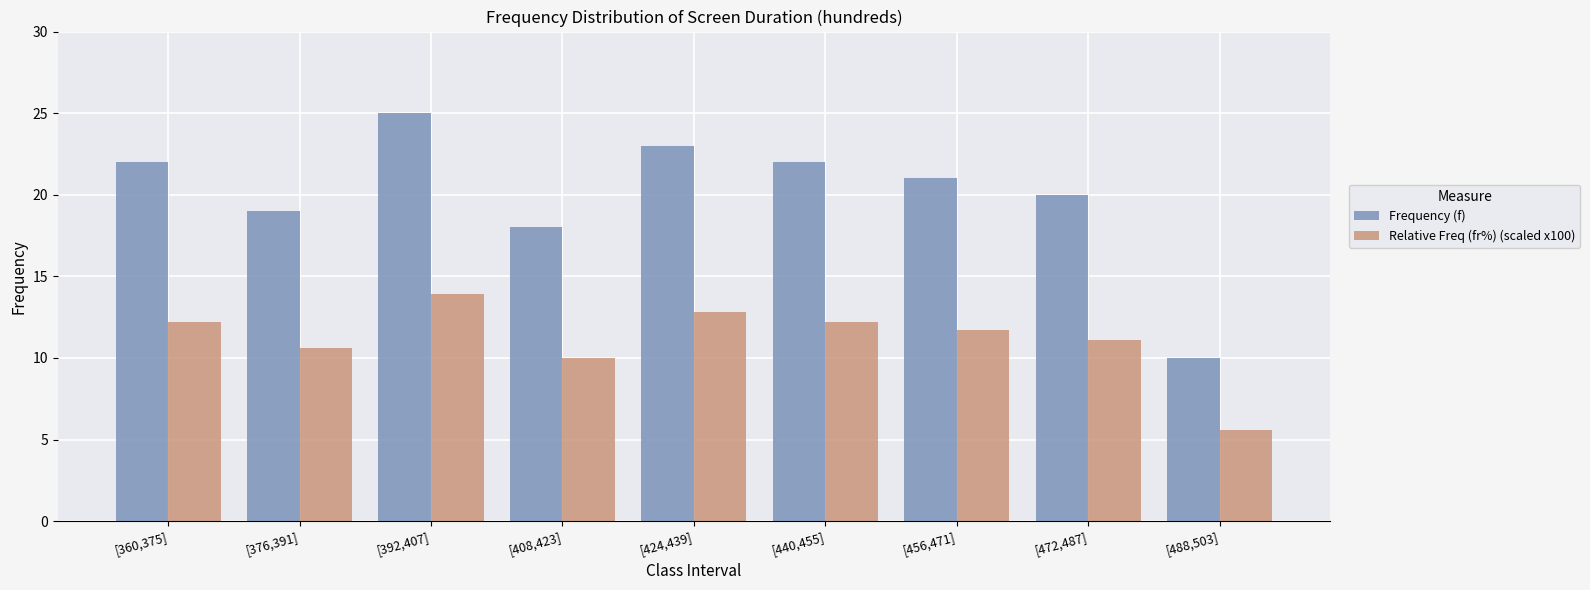

Which series has the largest range (max minus min)?

Frequency (f)